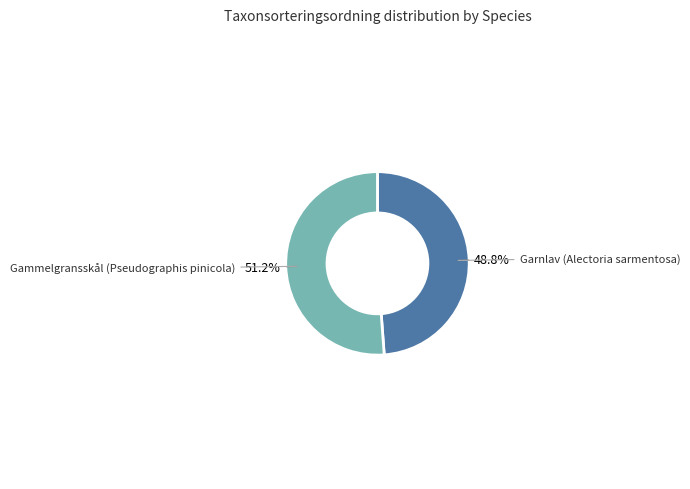

True or false: Garnlav (Alectoria sarmentosa) accounts for 49% of the total.

True